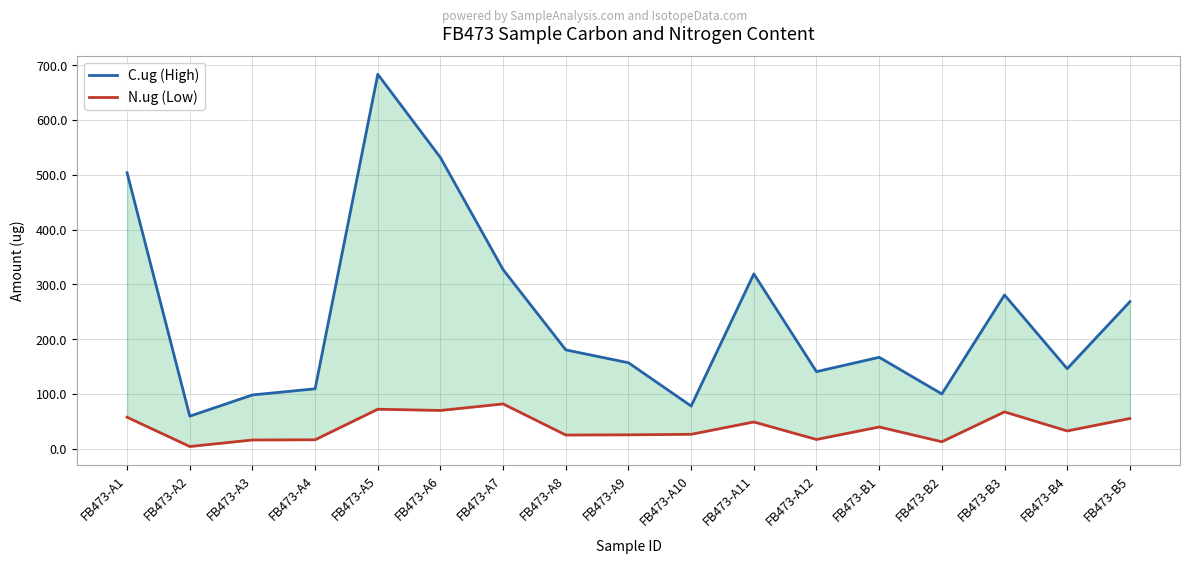

List the labels in order of C.ug (High) value, largest first.

FB473-A5, FB473-A6, FB473-A1, FB473-A7, FB473-A11, FB473-B3, FB473-B5, FB473-A8, FB473-B1, FB473-A9, FB473-B4, FB473-A12, FB473-A4, FB473-B2, FB473-A3, FB473-A10, FB473-A2